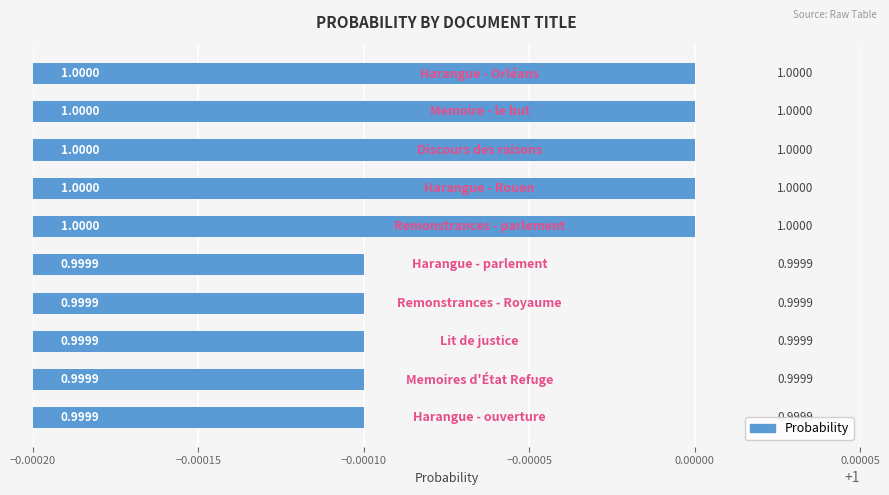

What is the sum of all values?

10.0